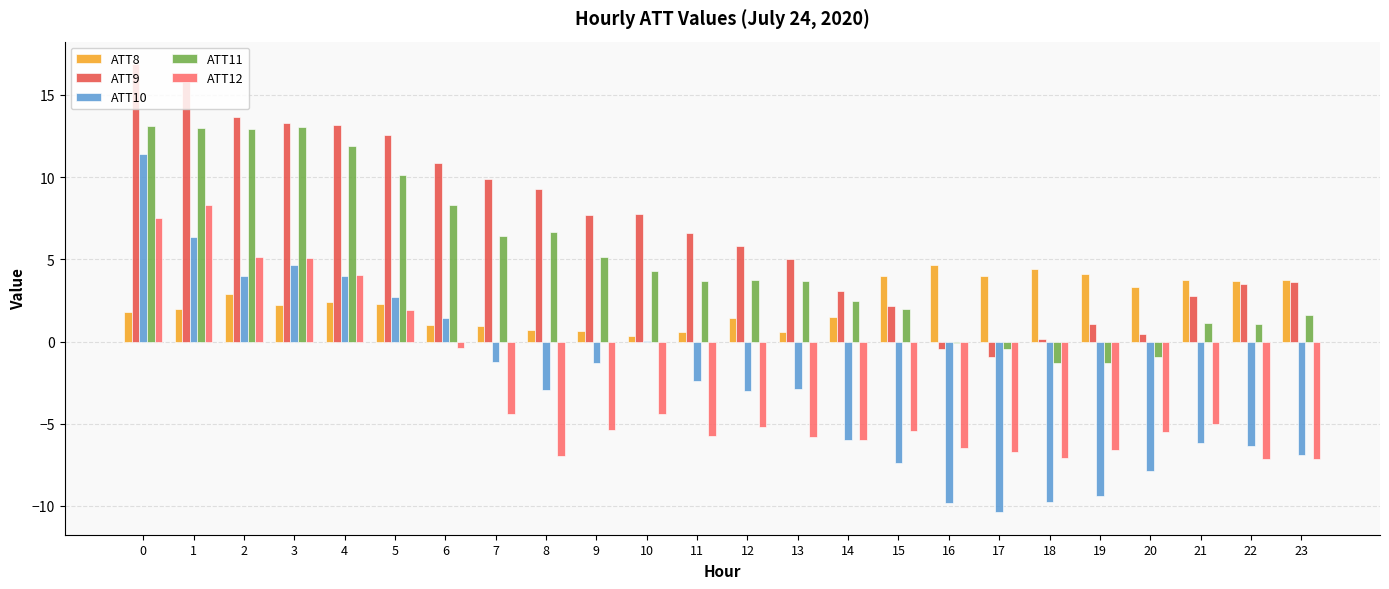

What is the maximum value for ATT12?

8.3